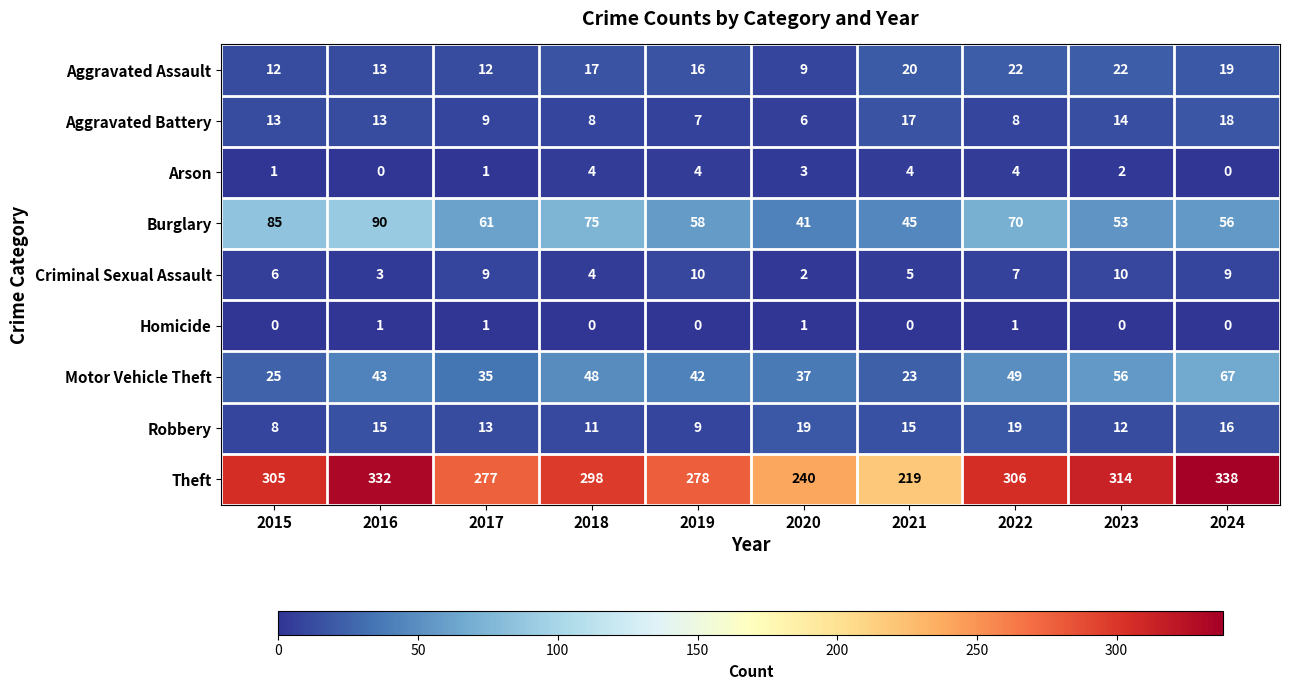

What is the spread (max minus min) of values at 2020?

239